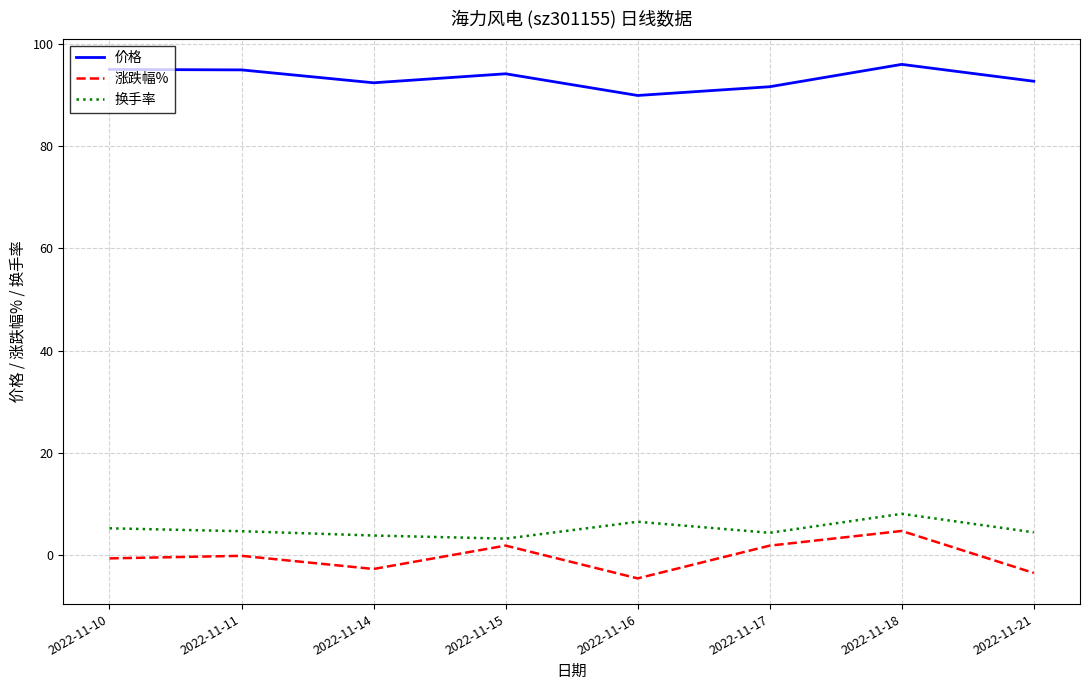

Rank the series at 2022-11-21 from lowest to highest value.

涨跌幅%, 换手率, 价格